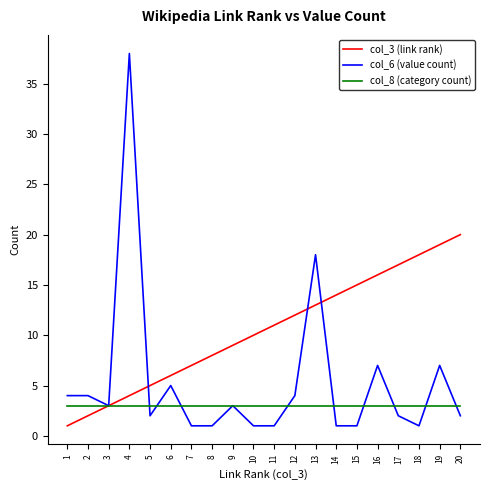

Is it true that col_6 (value count) equals 1 at 15?

True